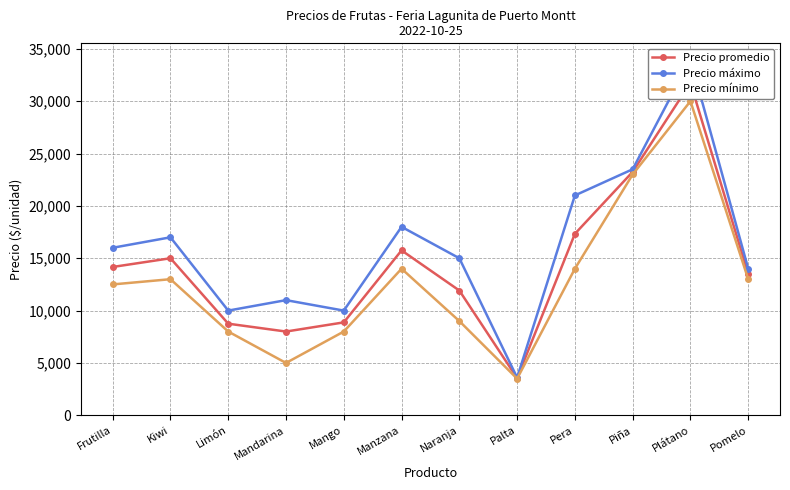

In Precio mínimo, how many points are lower than both neighbors (excluding endpoints)?

2